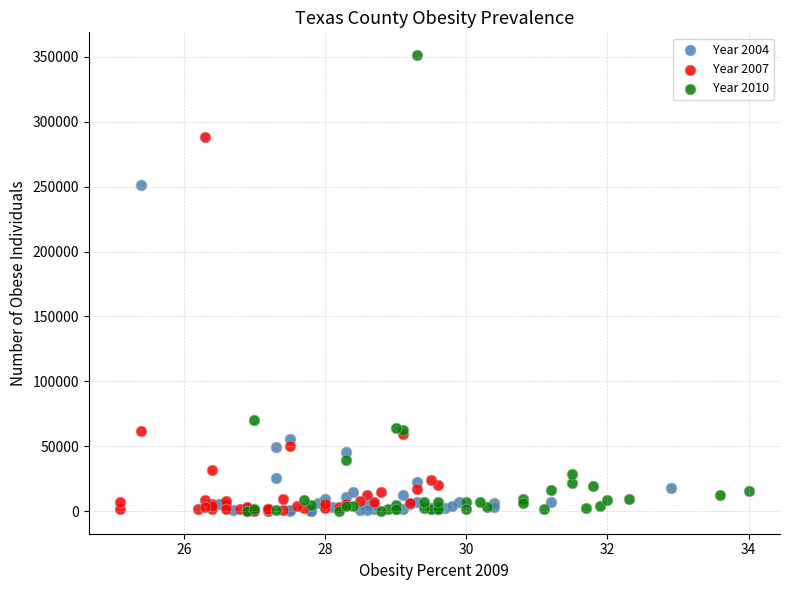

Which series reaches the maximum Y coordinate?

Year 2010